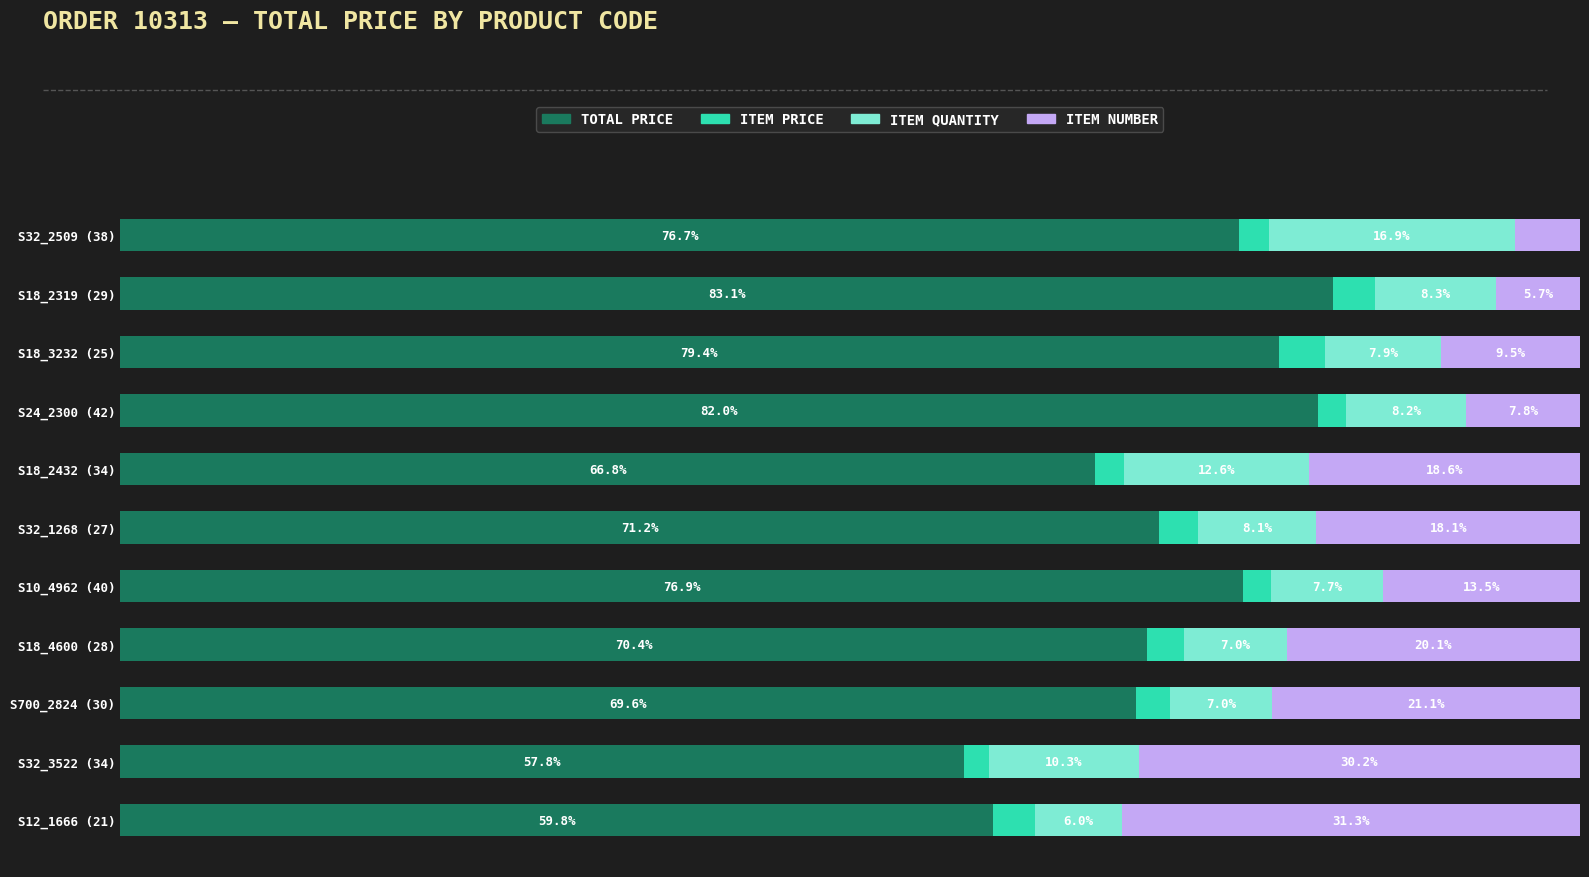

Which category has the lowest value in the TOTAL PRICE series?

S32_3522 (34)